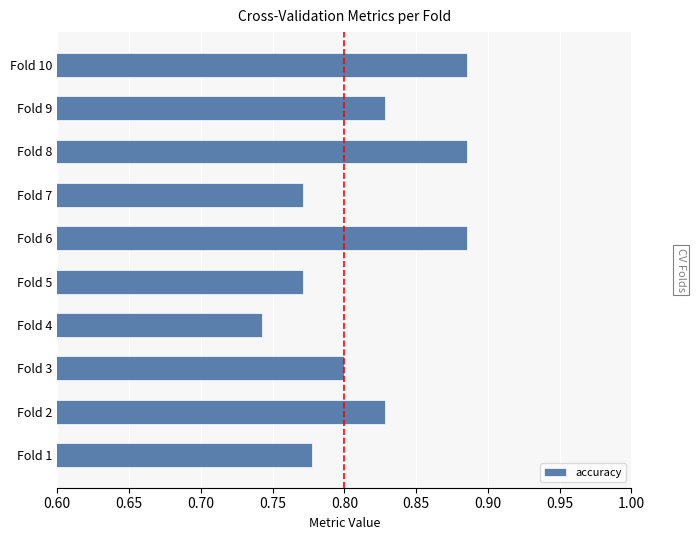

The chart shows a value of 1.1 at Fold 9. True or false?

False